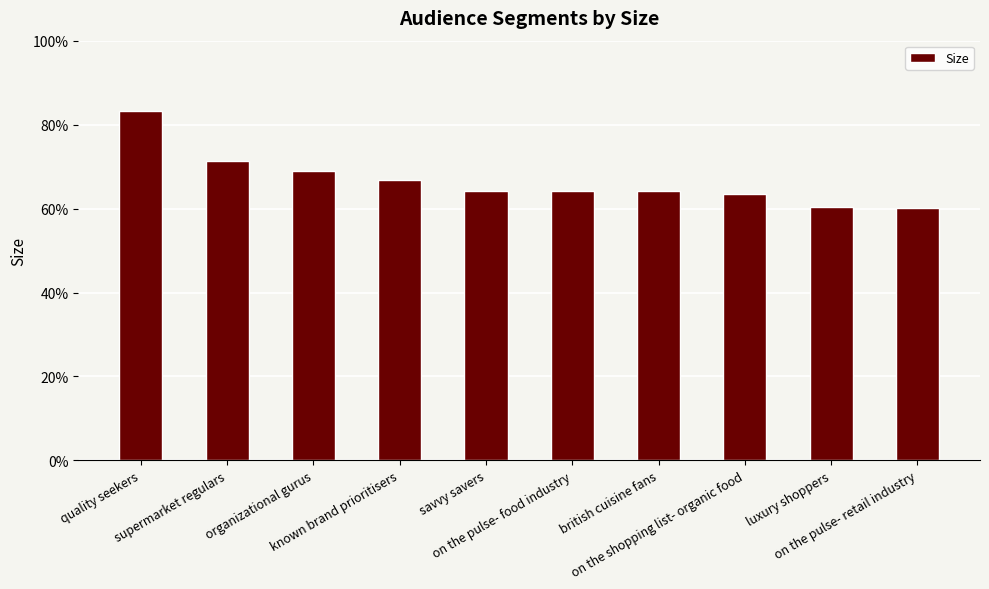

What is the label of the 5th bar from the right?

on the pulse- food industry